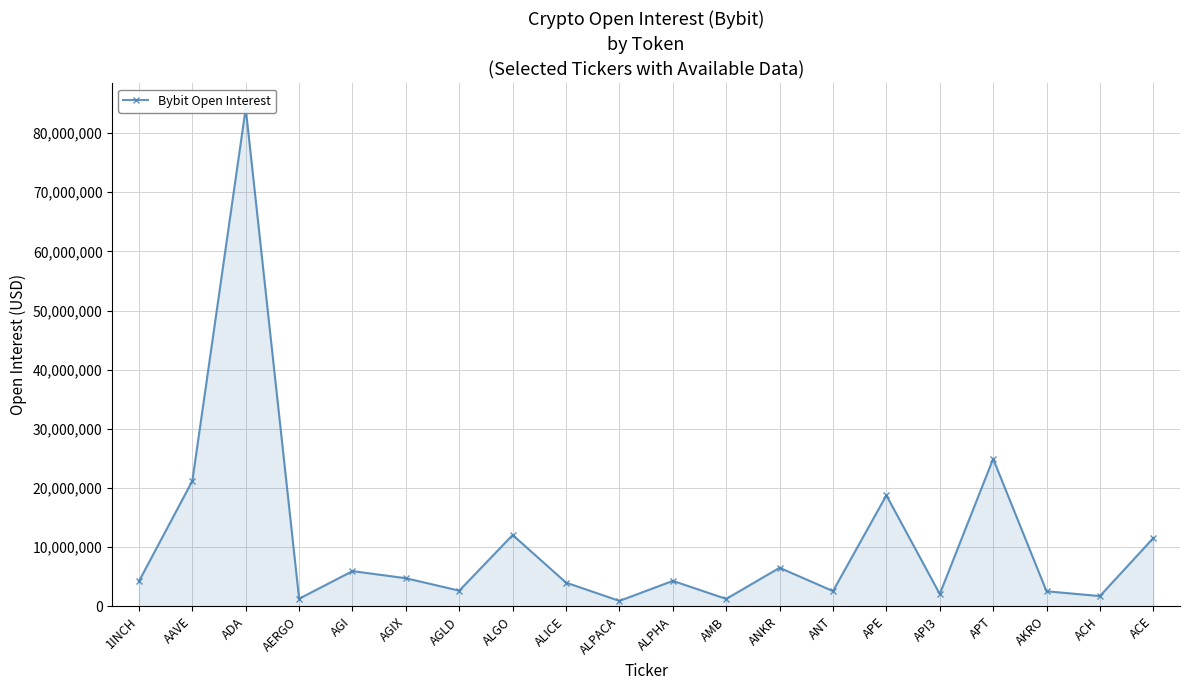

Between AGI and APE, which is larger?

APE